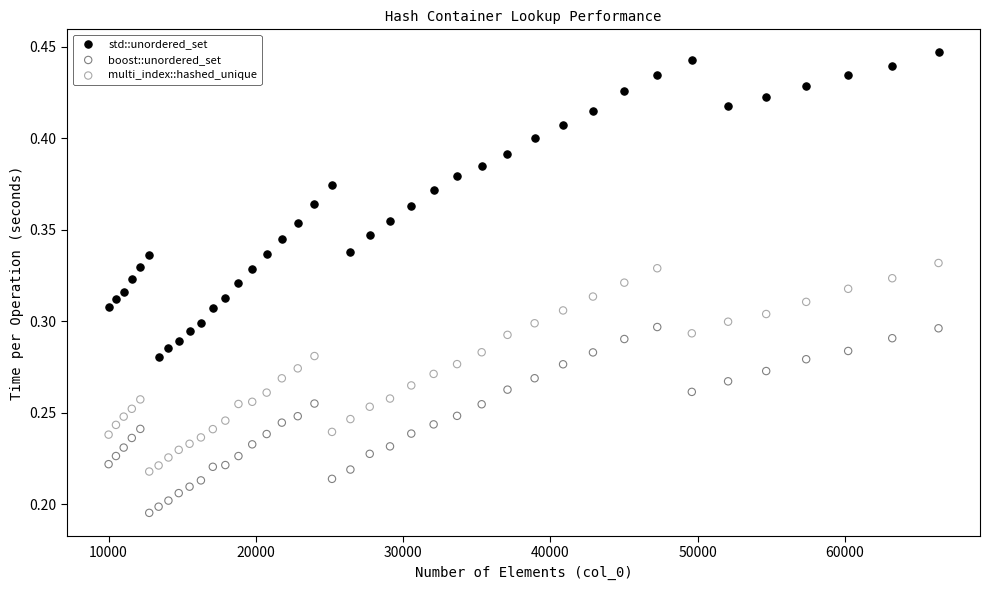

What are all the series names shown in the legend?

std::unordered_set, boost::unordered_set, multi_index::hashed_unique